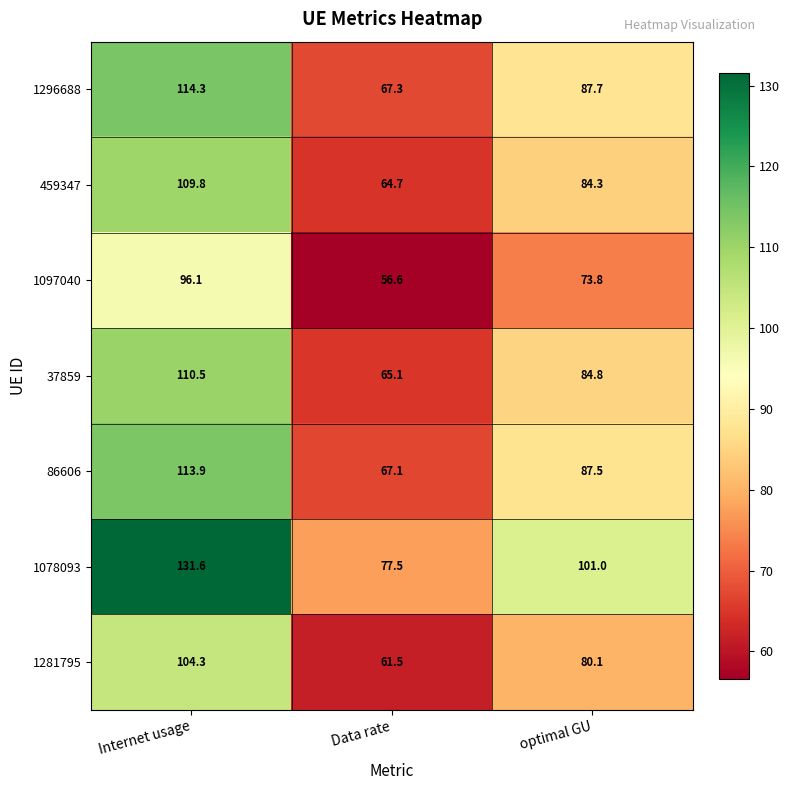

Reading right to left, transcribe all the data shown in this chart.

1296688: optimal GU=87.7	Data rate=67.3	Internet usage=114.3
459347: optimal GU=84.3	Data rate=64.7	Internet usage=109.8
1097040: optimal GU=73.8	Data rate=56.6	Internet usage=96.1
37859: optimal GU=84.8	Data rate=65.1	Internet usage=110.5
86606: optimal GU=87.5	Data rate=67.1	Internet usage=113.9
1078093: optimal GU=101.0	Data rate=77.5	Internet usage=131.6
1281795: optimal GU=80.1	Data rate=61.5	Internet usage=104.3